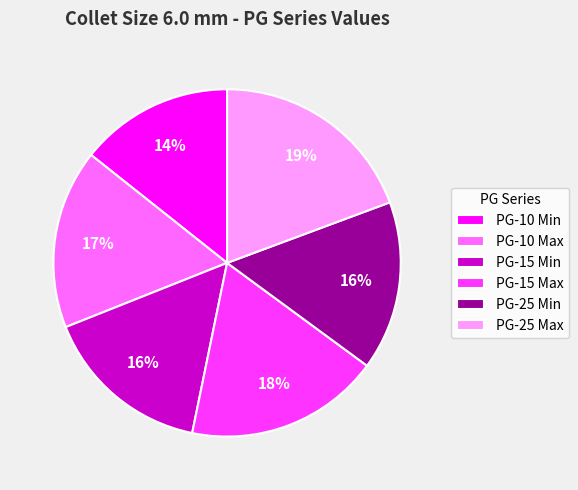

Is the sum of PG-15 Min and PG-25 Min greater than half?

No